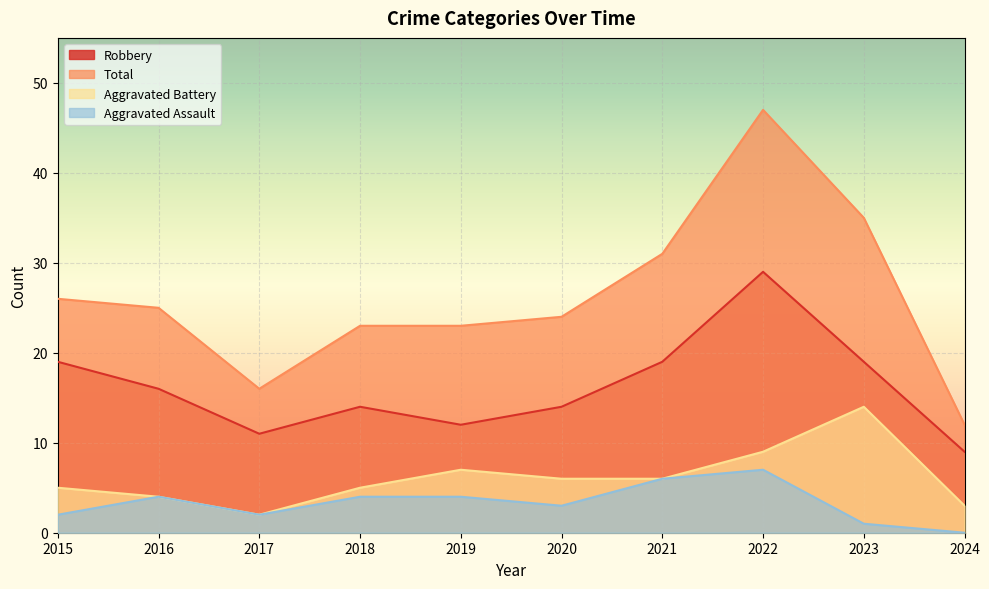

How many values in the Aggravated Battery series are below 6?

5